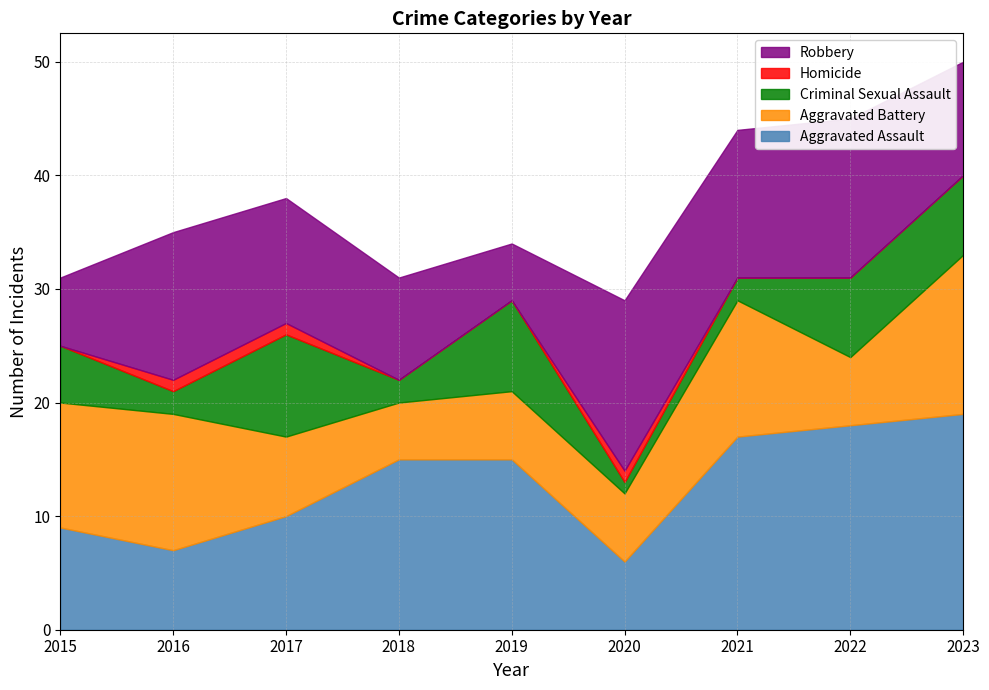

Is it true that Aggravated Battery equals 11 at 2015?

True